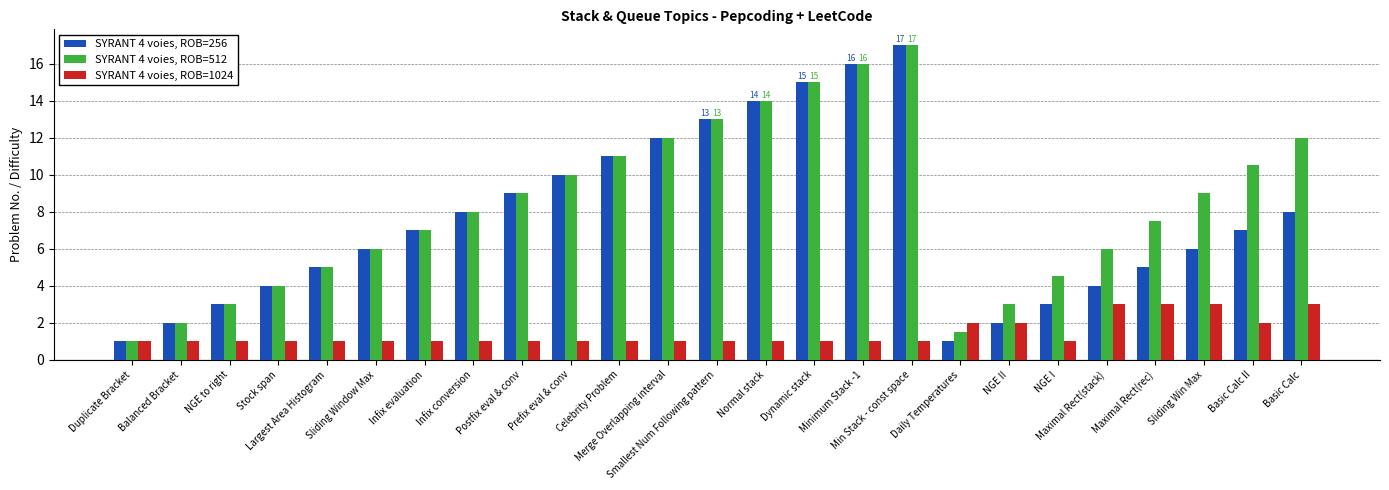

At which label is SYRANT 4 voies, ROB=256 closest to 9?

Postfix eval & conv